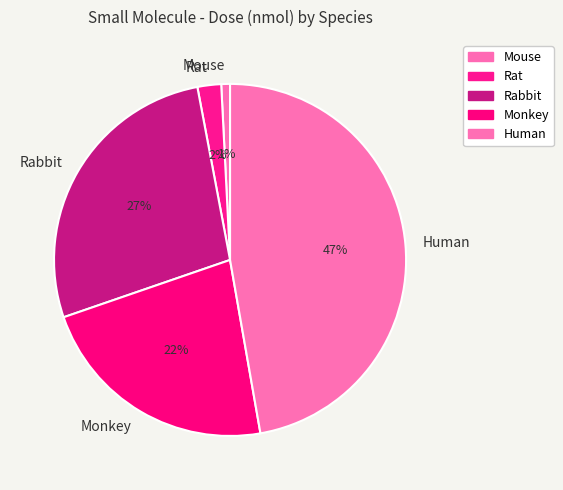

To the nearest percent, what percentage of the pie is Human?

47%